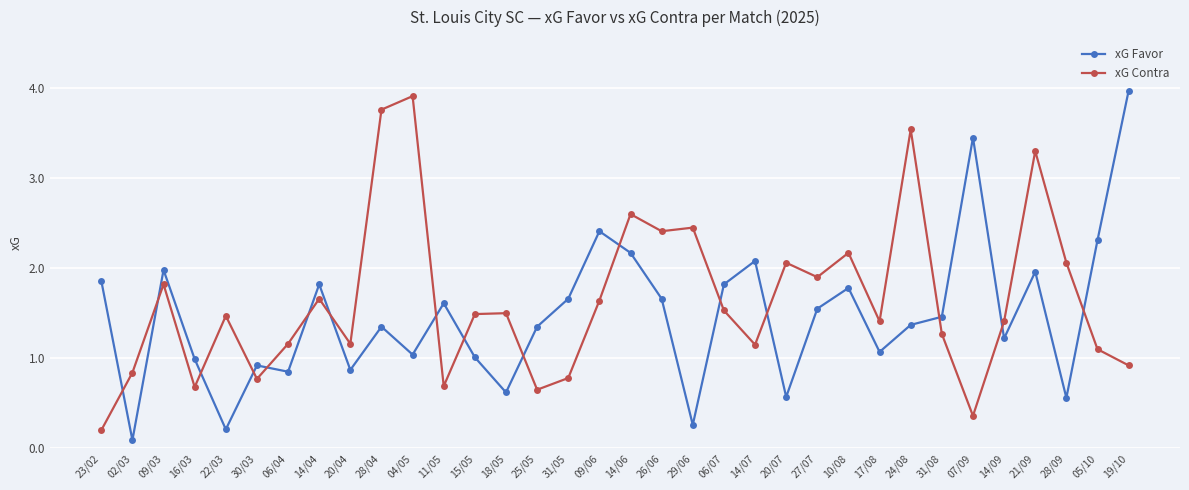

List the series in order of their overall mean, lowest first.

xG Favor, xG Contra